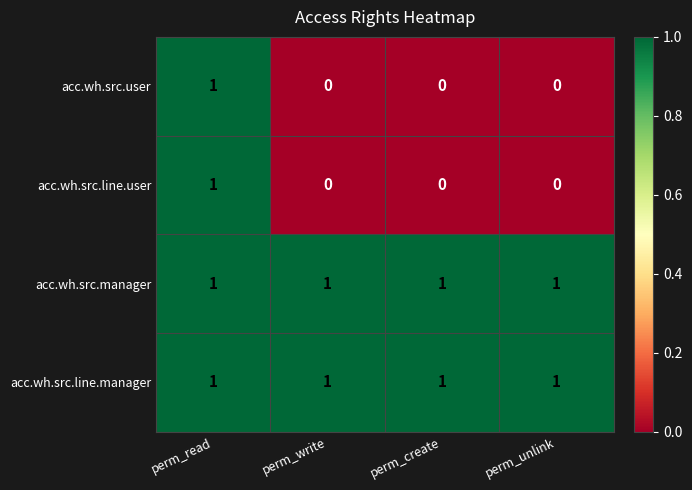

The acc.wh.src.user series shows 1 at perm_unlink. True or false?

False